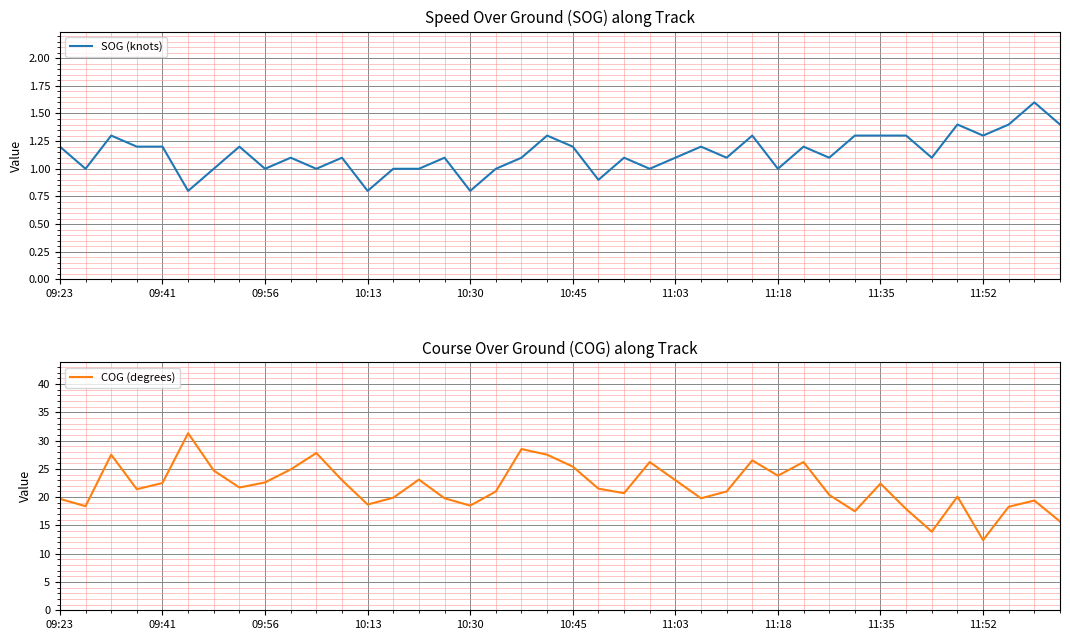

In SOG (knots), how many points are higher than both neighbors (excluding endpoints)?

12